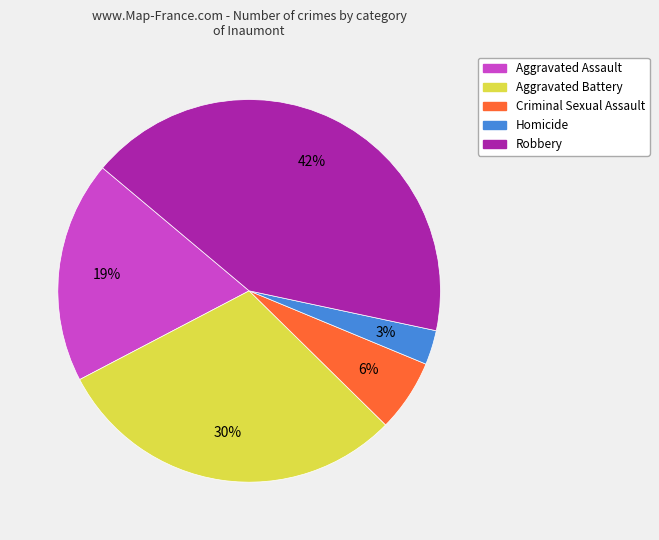

Do Homicide and Criminal Sexual Assault together represent more than half of the pie?

No